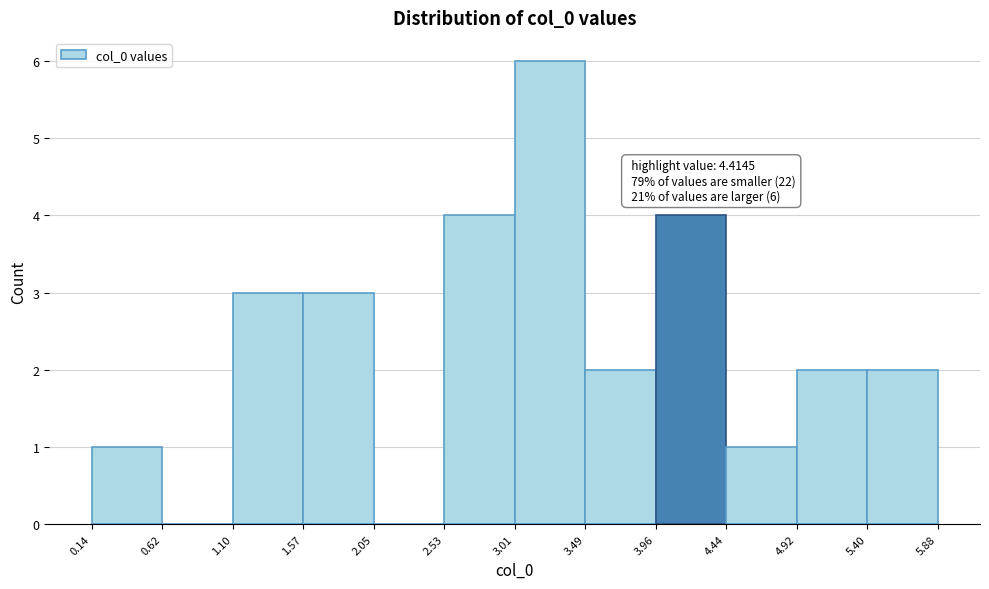

Over which range of the x-axis is the bar tallest?

3.01 to 3.49